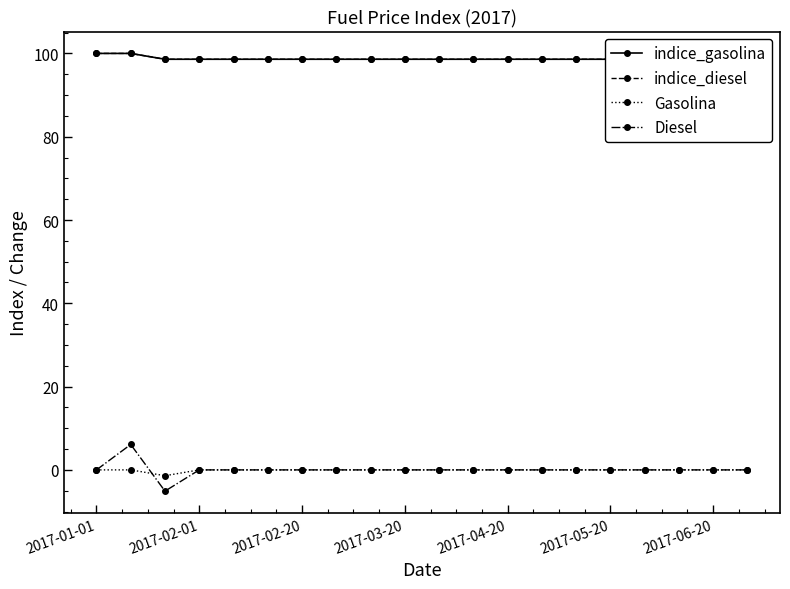

True or false: Gasolina and indice_diesel intersect in this chart.

False